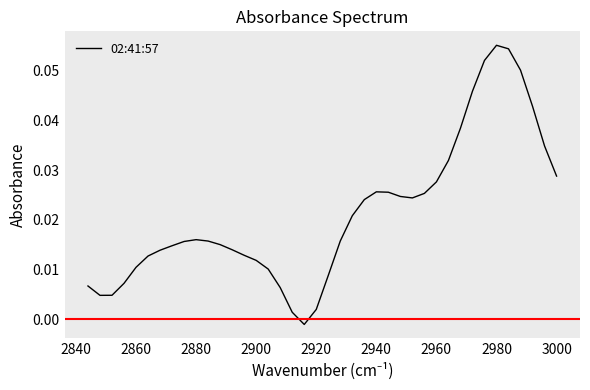

How many positive values are there?

39